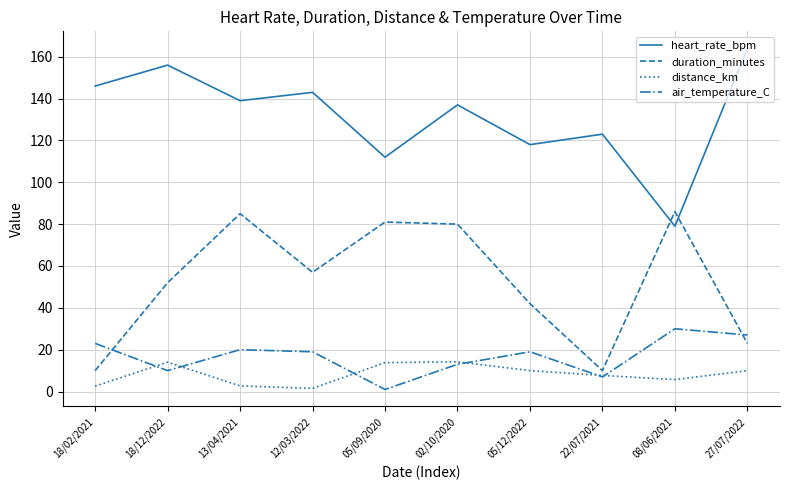

The air_temperature_C series shows 10.0 at 18/12/2022. True or false?

True